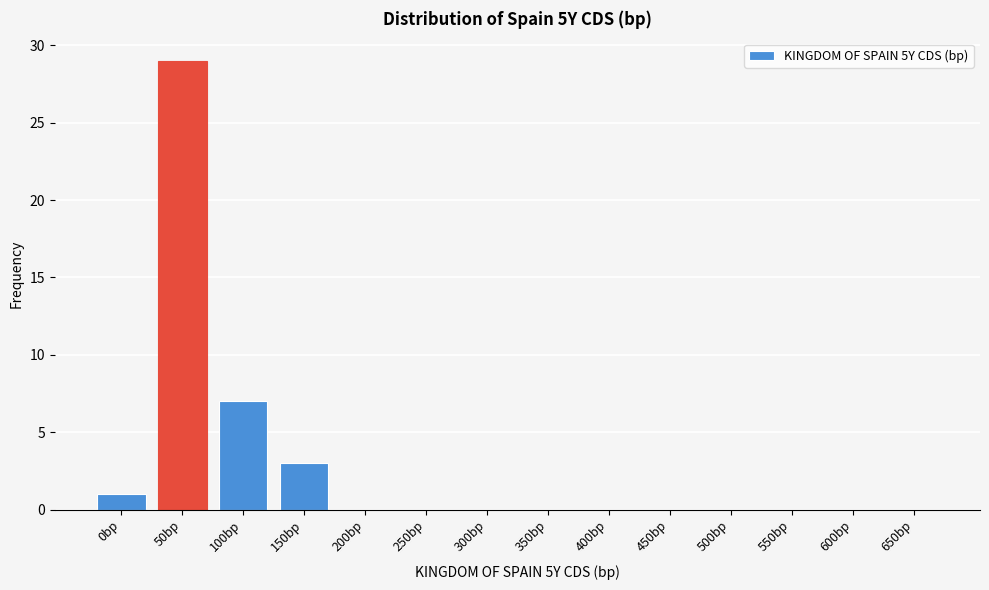

Reading left to right, extract all data points from this chart.

0bp=1	50bp=29	100bp=7	150bp=3	200bp=0	250bp=0	300bp=0	350bp=0	400bp=0	450bp=0	500bp=0	550bp=0	600bp=0	650bp=0